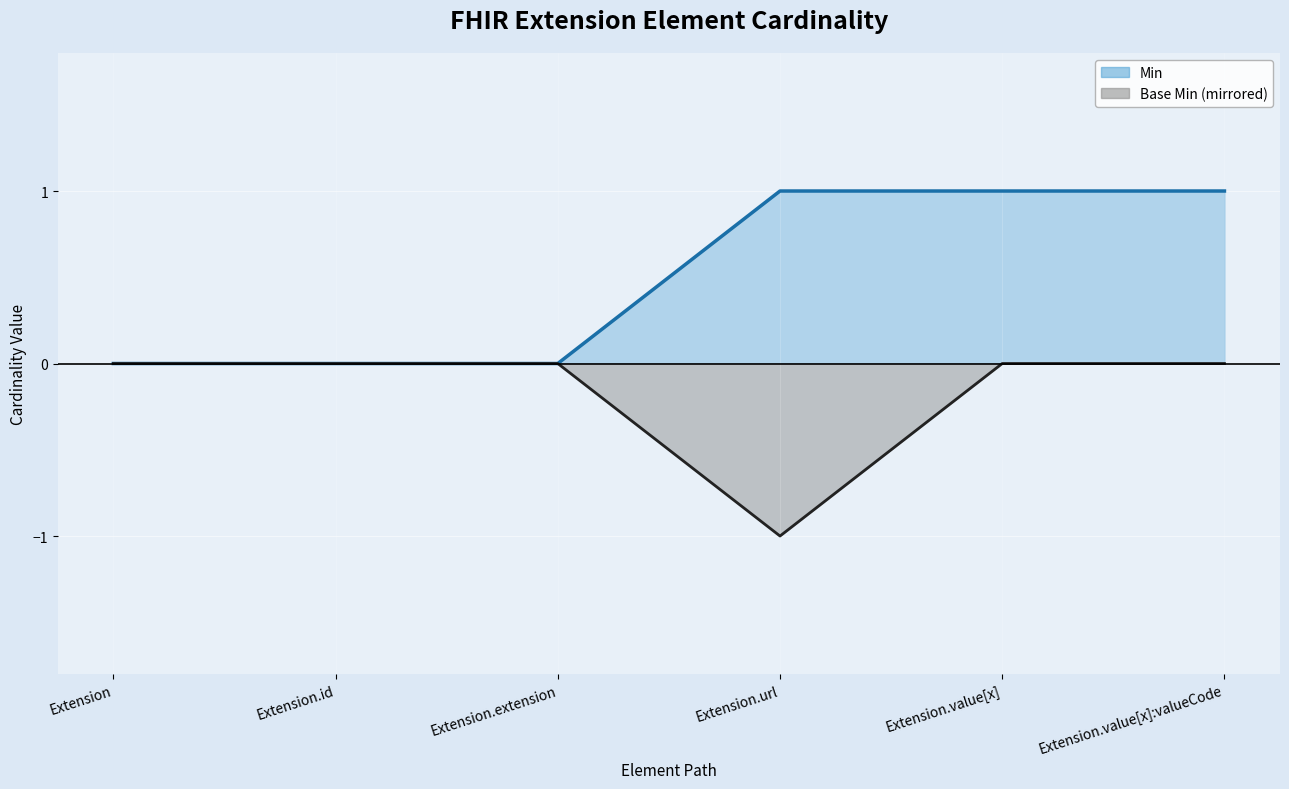

Which label corresponds to the largest value in the chart?

Extension.url